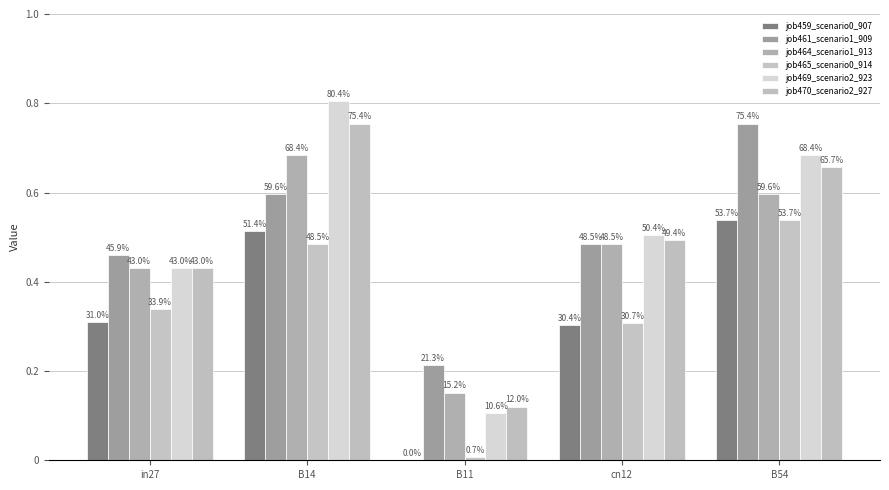

Are the bars horizontal?

No